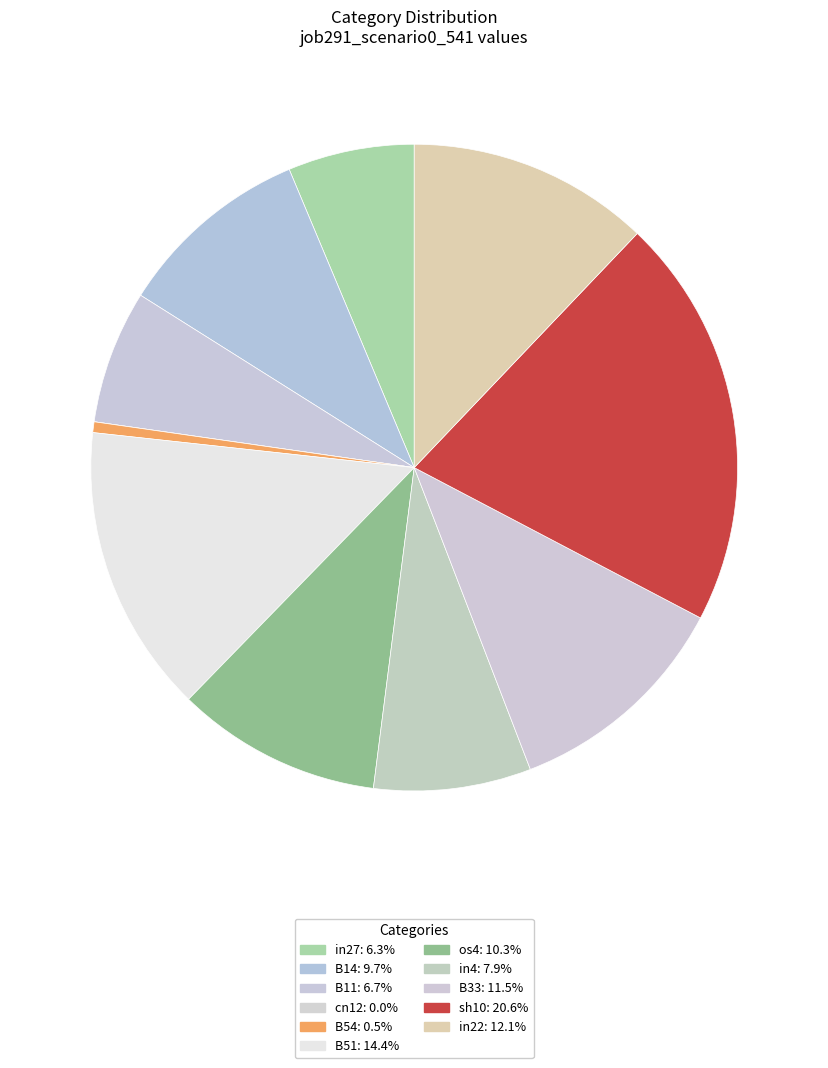

To the nearest percent, what is the average slice percentage?

9%